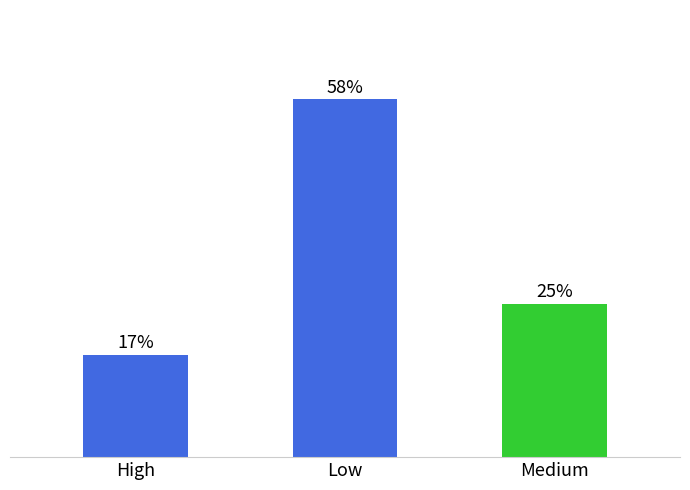

Are the bars horizontal?

No